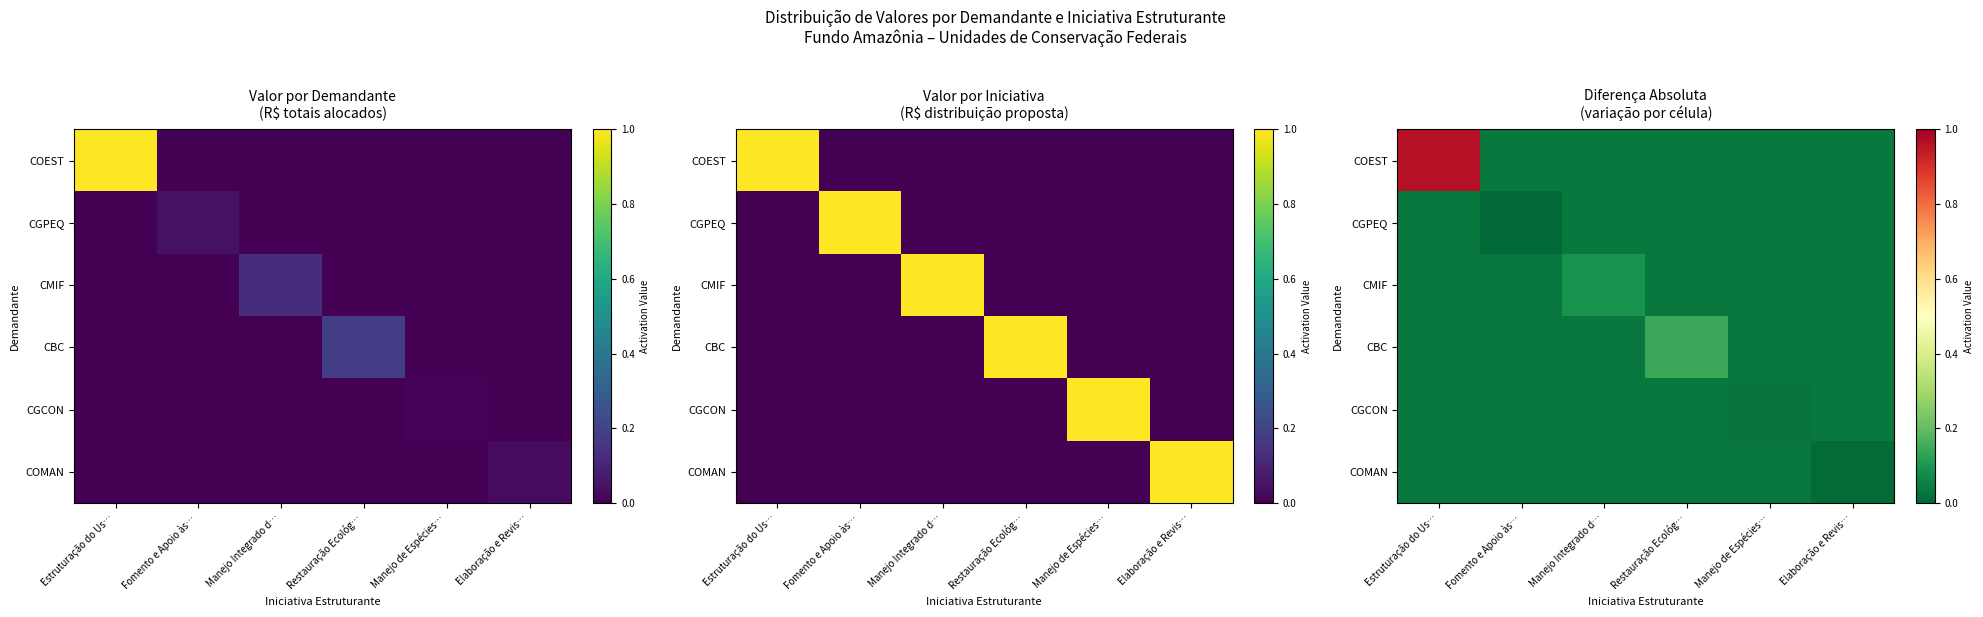

Count the CMIF values in the range 0 to 1.

6